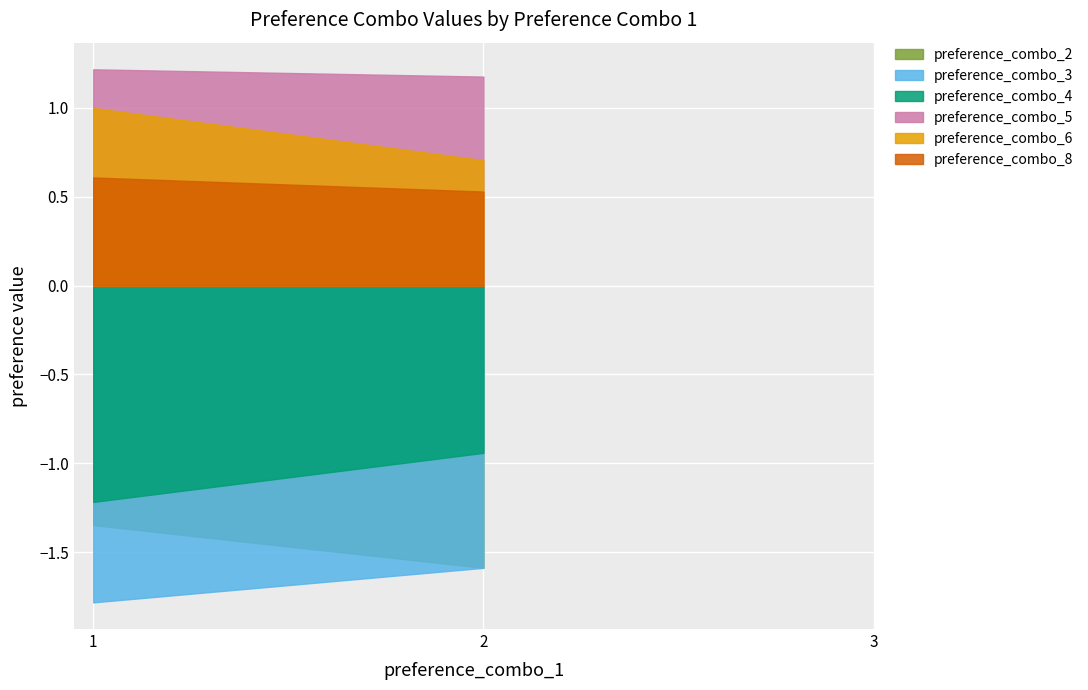

Does the chart display data point markers on the line(s)?

No